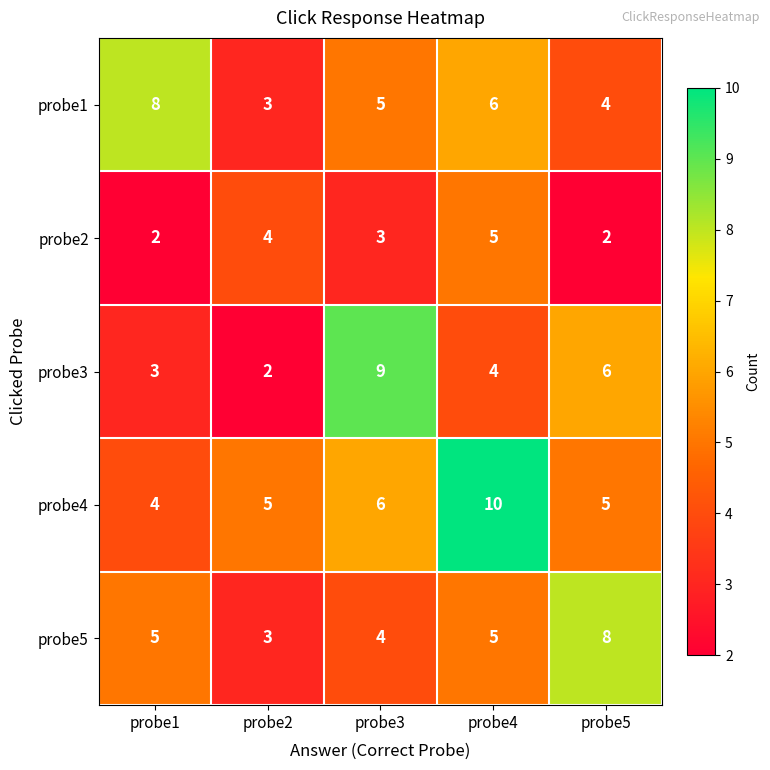

What is the sum of all probe5 values?

25